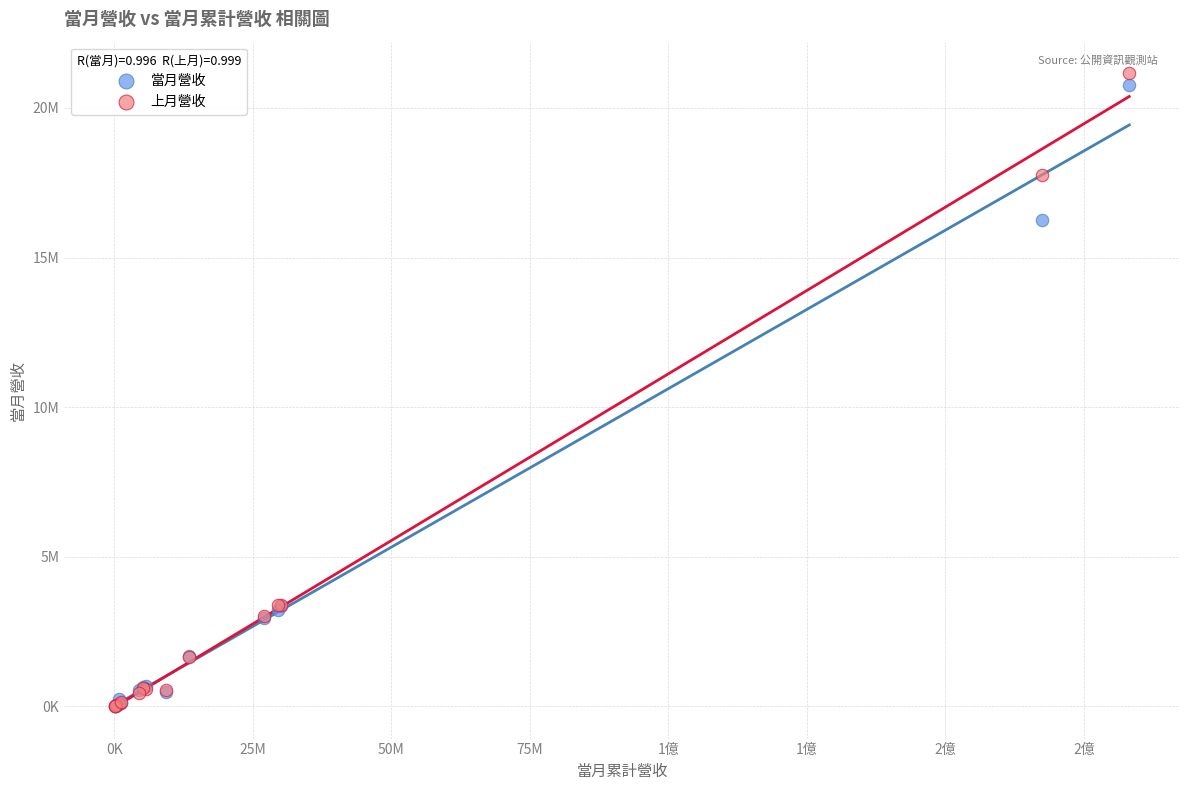

Which series has the widest spread of Y values?

上月營收